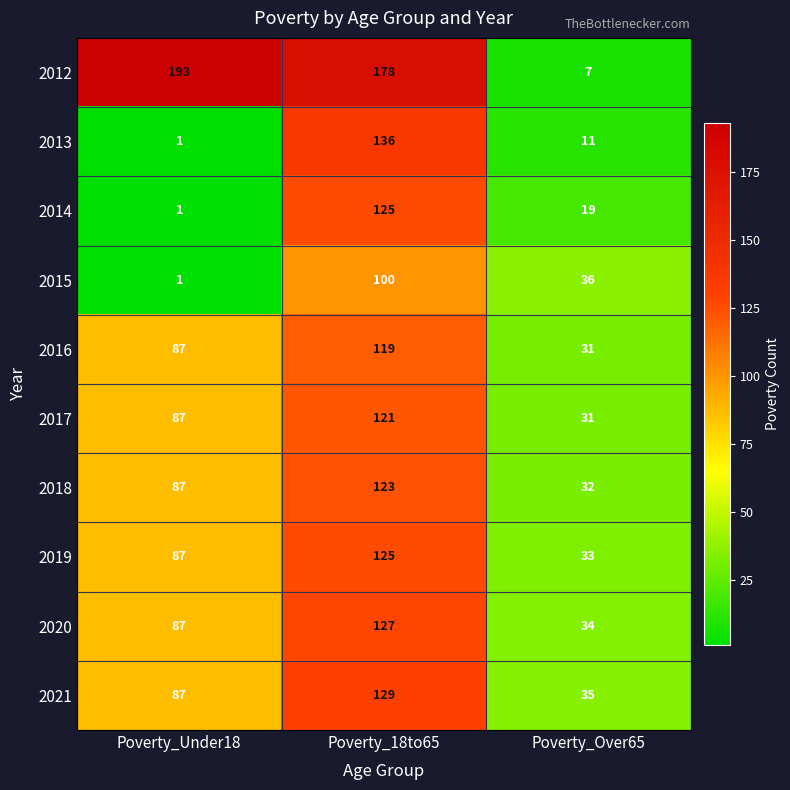

What is the highest value of the 2012 series?

193